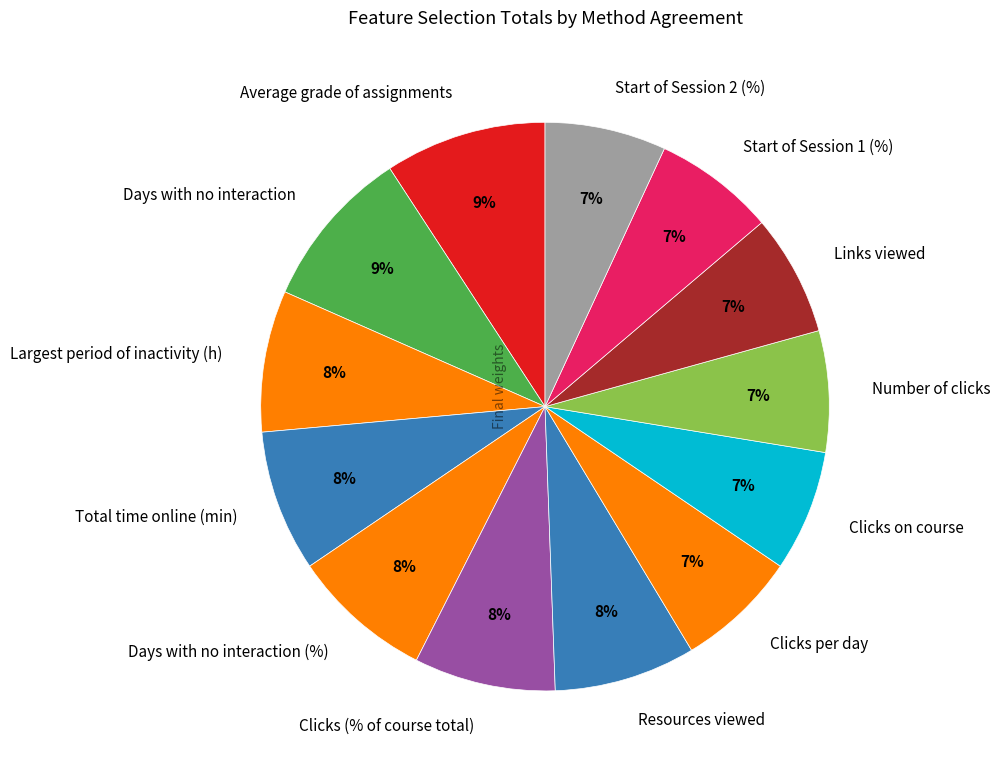

To the nearest percent, what is the combined percentage of Number of clicks and Total time online (min)?

15%